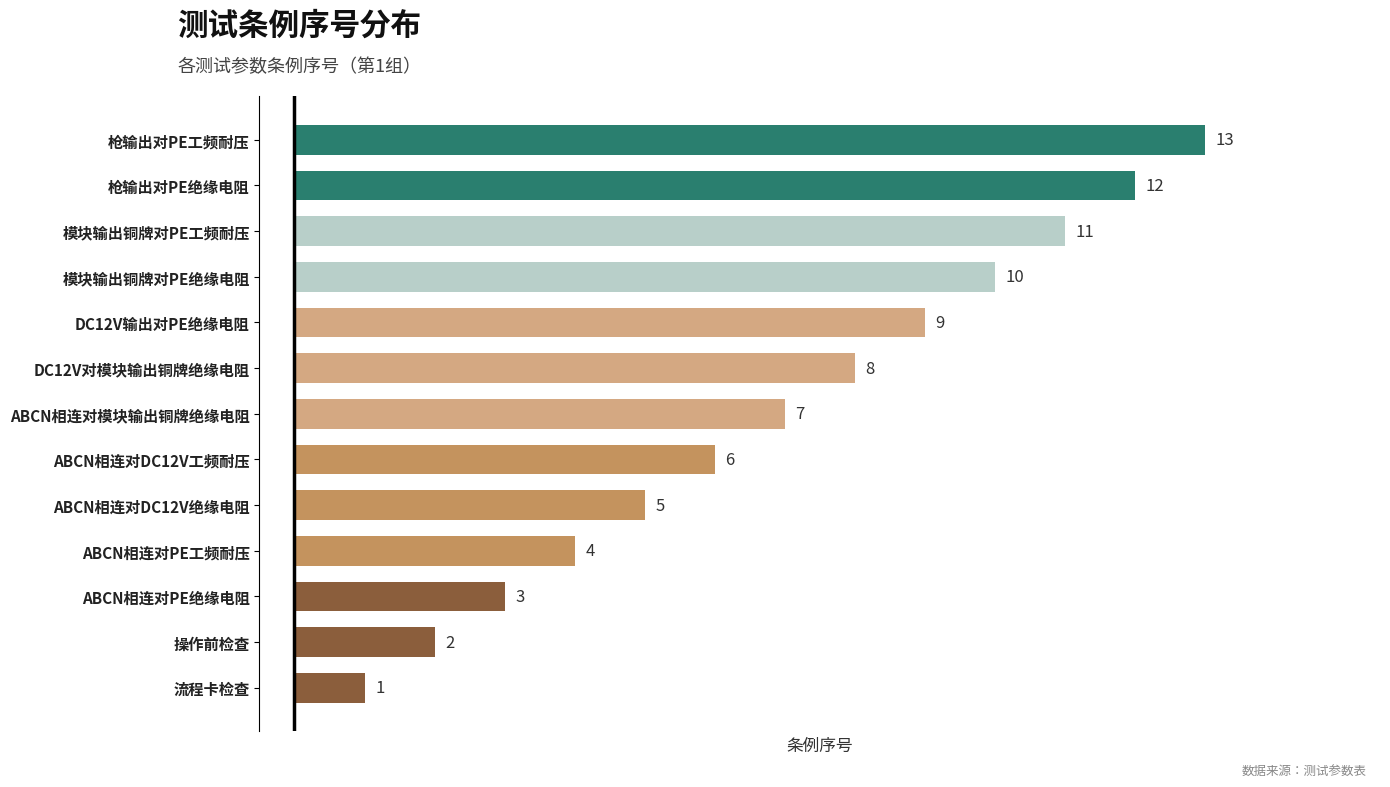

How many values are below 7?

6